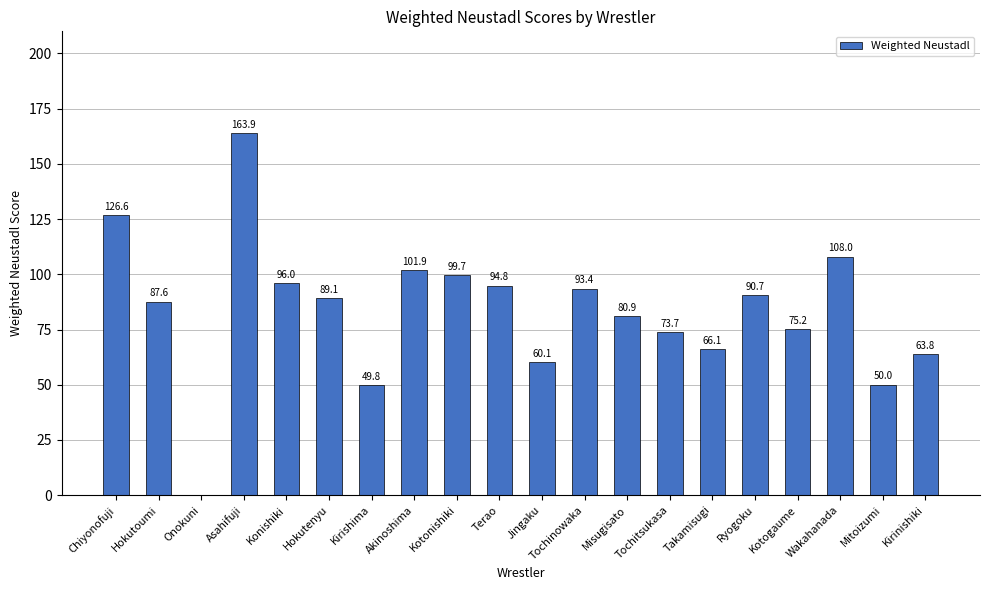

At which category does the chart reach its peak across all series?

Asahifuji